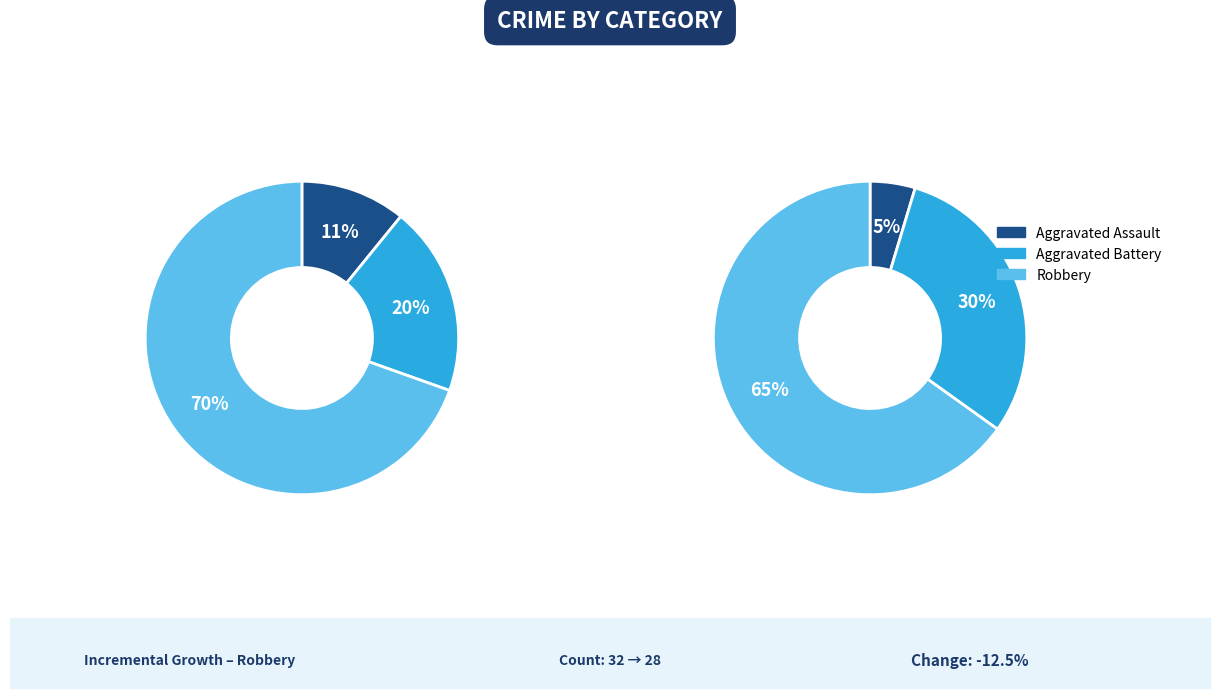

True or false: values_2022 accounts for 1% of the total.

False